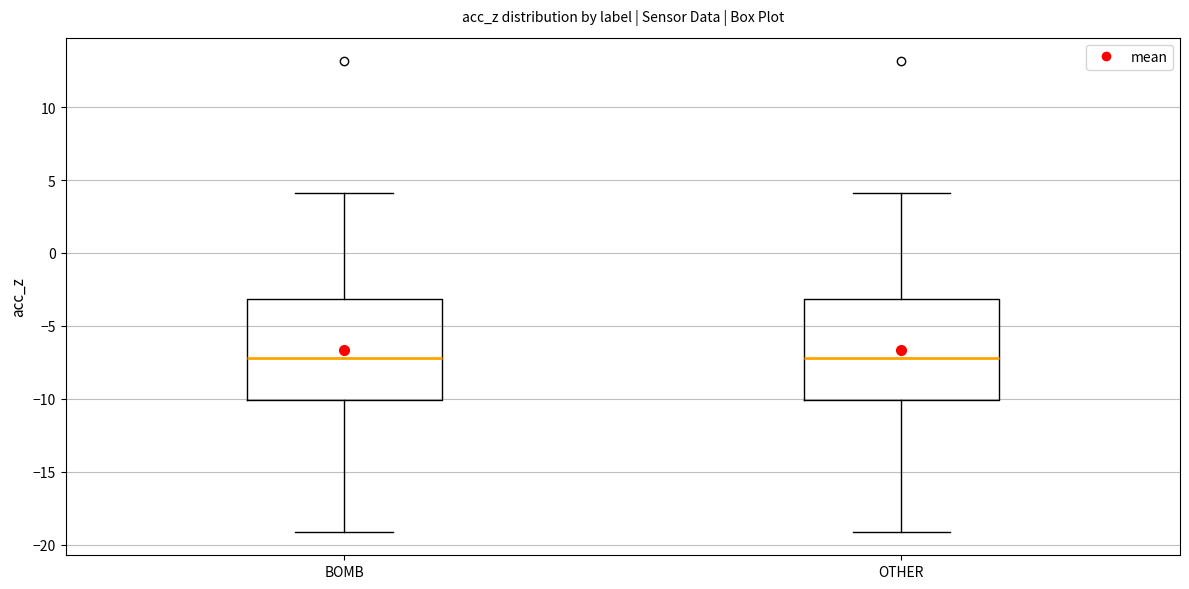

Reading left to right, read every box against the y-axis: the position of its median line, the range the box covers, and the ends of its whiskers. The values are not printed on the chart, so give them approximately, as read against the axis.

BOMB: median -7, box -10 to -3, whiskers -19 to 4
OTHER: median -7, box -10 to -3, whiskers -19 to 4